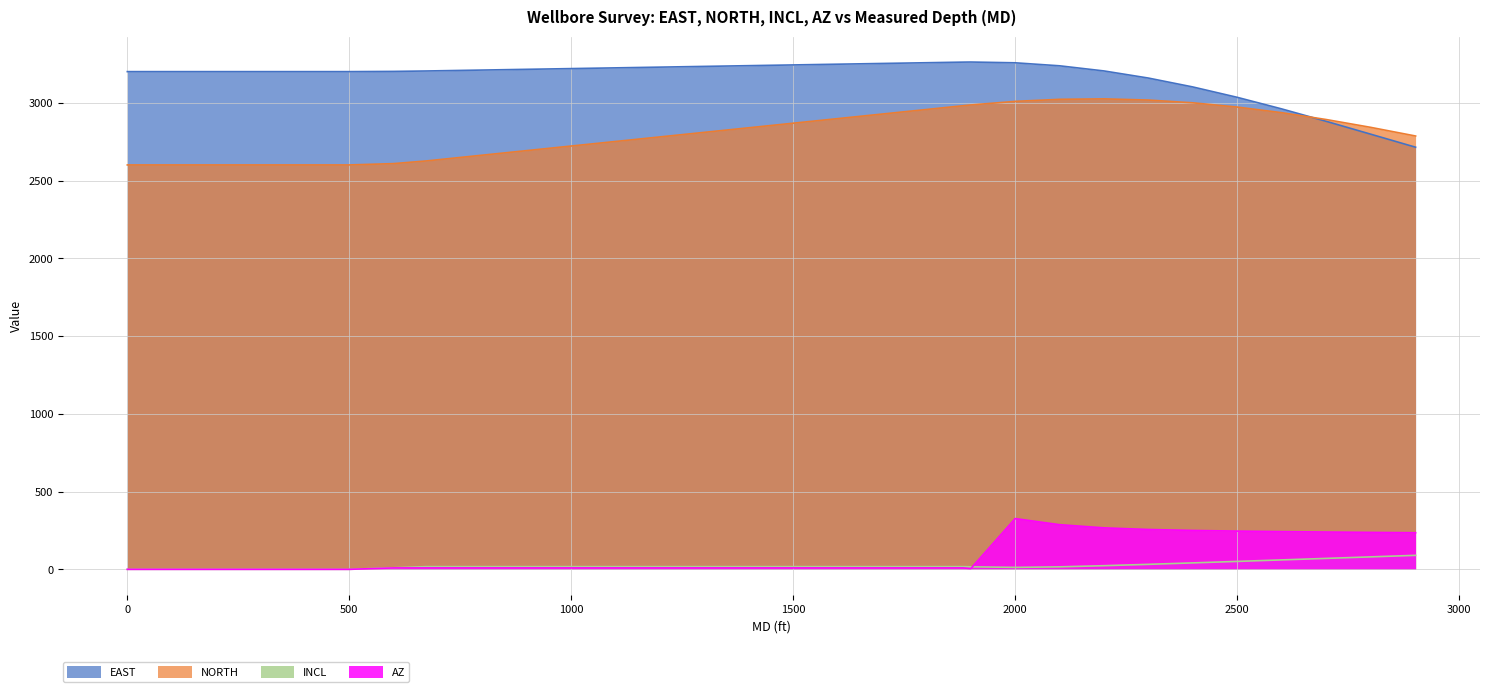

Which label corresponds to the largest value in the chart?

1900